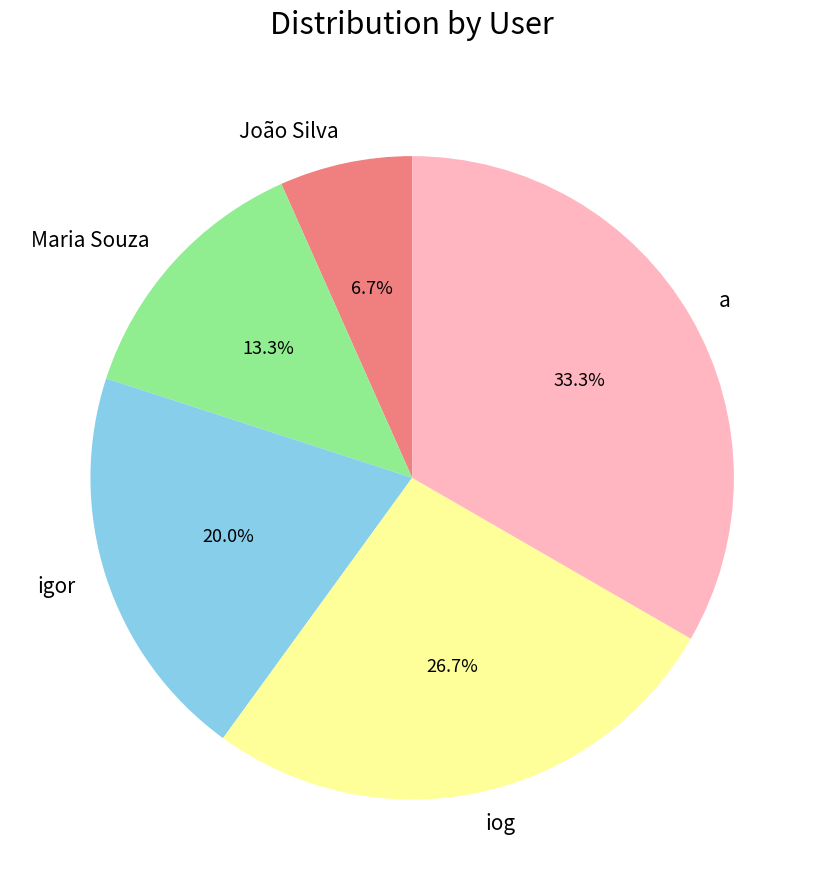

Is the sum of iog and igor greater than half?

No